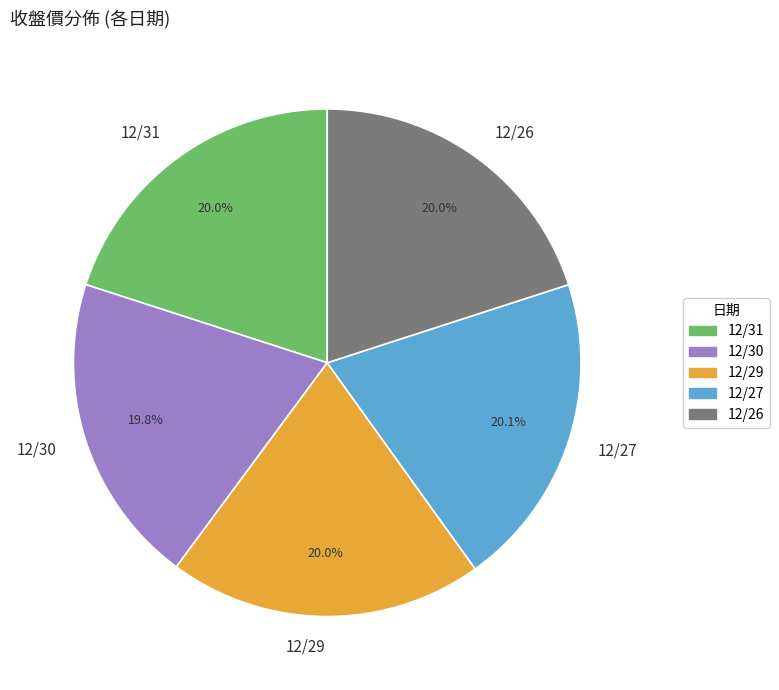

Is 12/30 the majority of the pie?

No